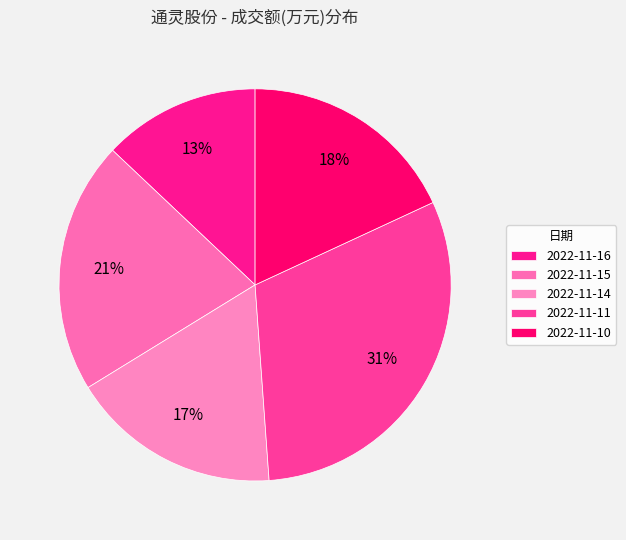

What is the smallest slice in the pie chart?

2022-11-16